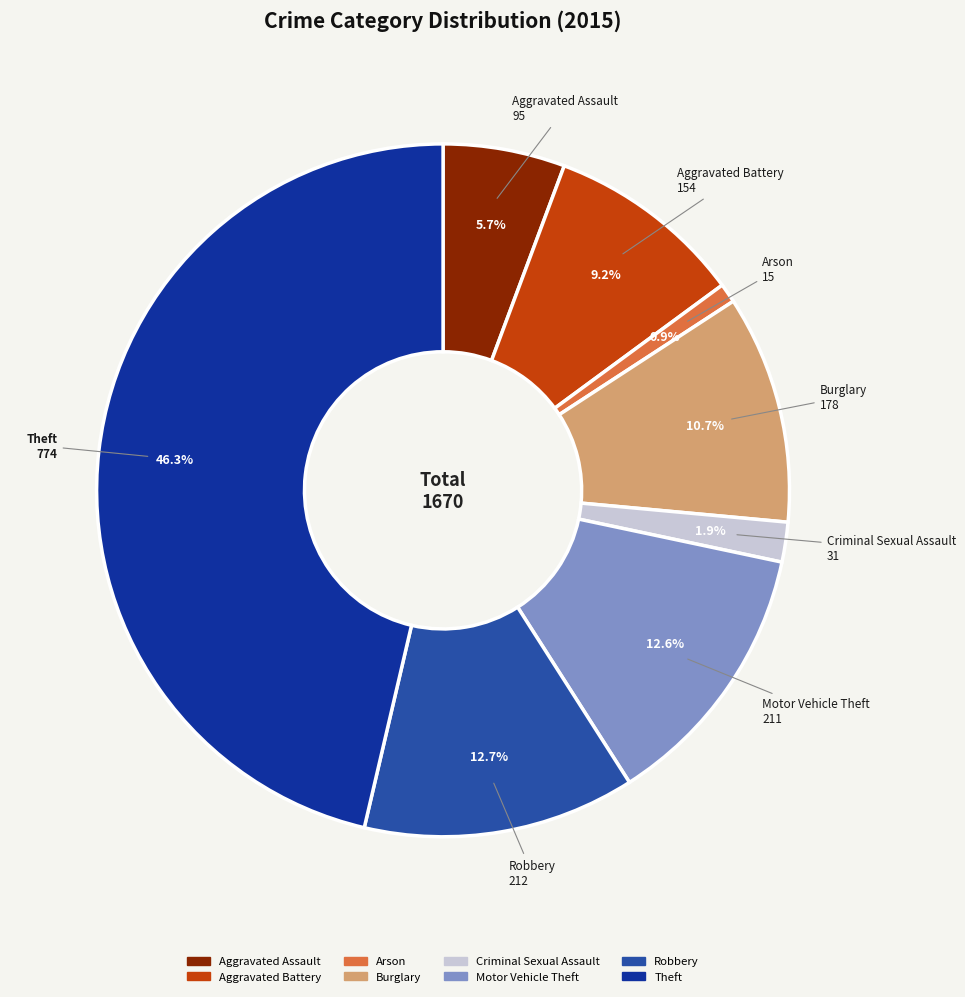

How many slices are in this pie chart?

8